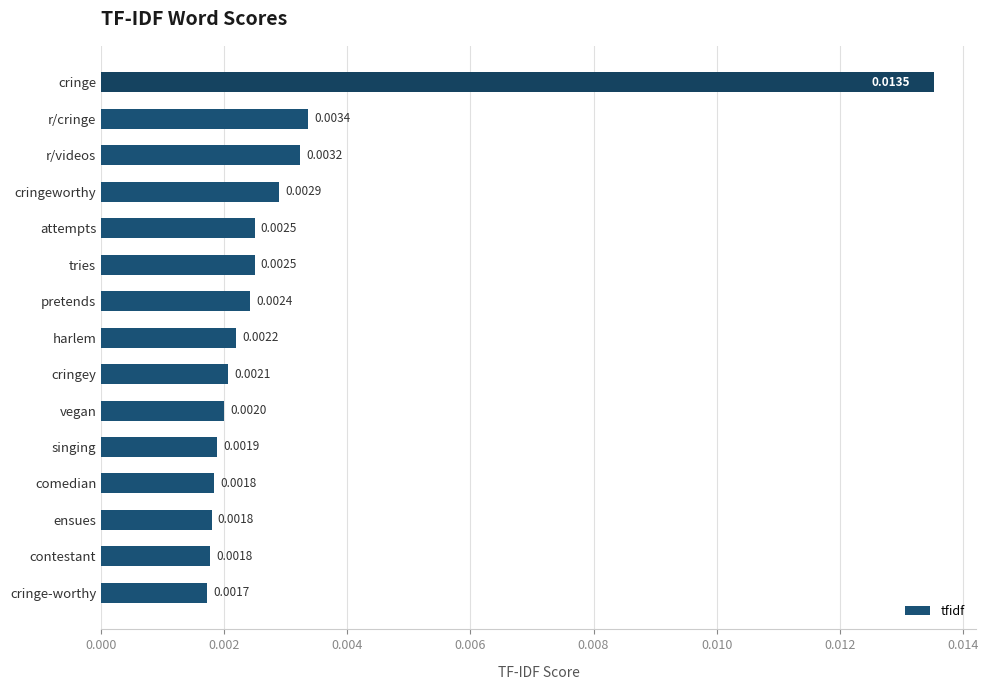

Between harlem and cringe, which is larger?

cringe